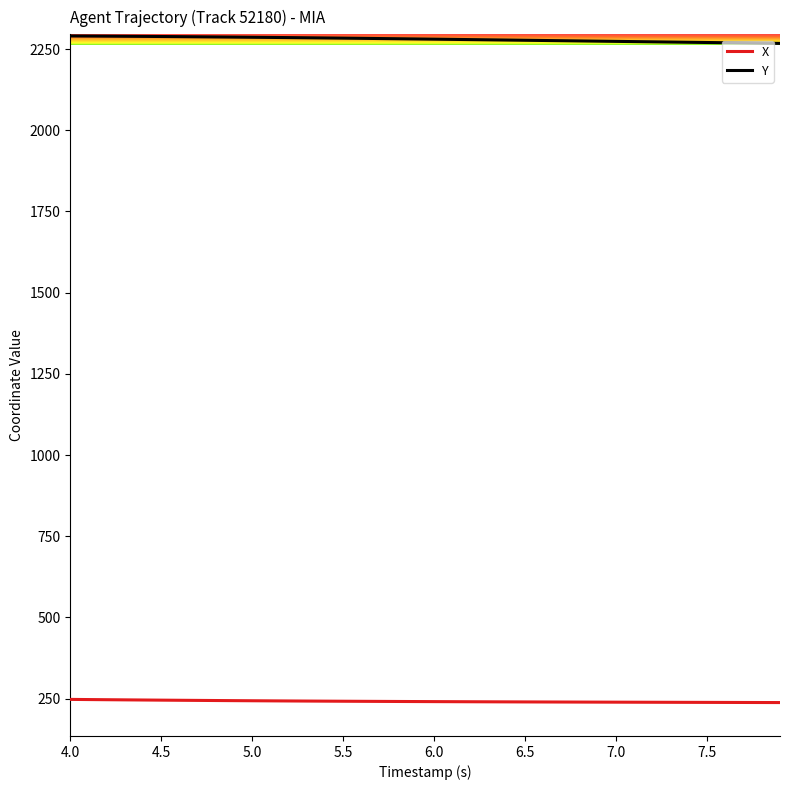

What is the sum of all Y values?

91204.2